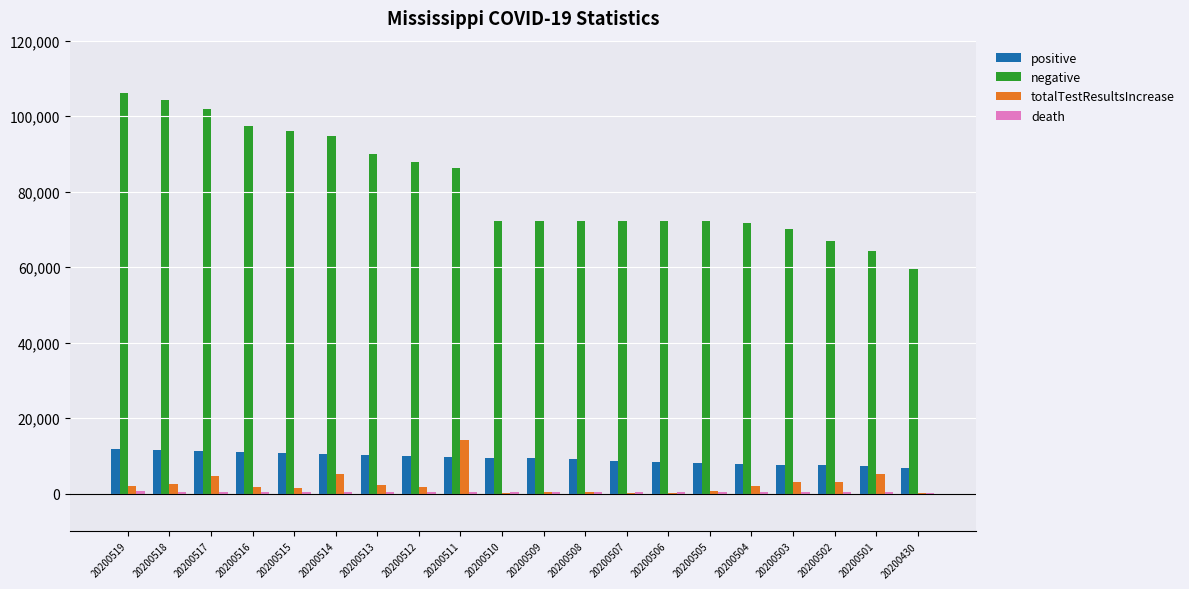

Are the bars grouped side by side (vs. stacked)?

Yes